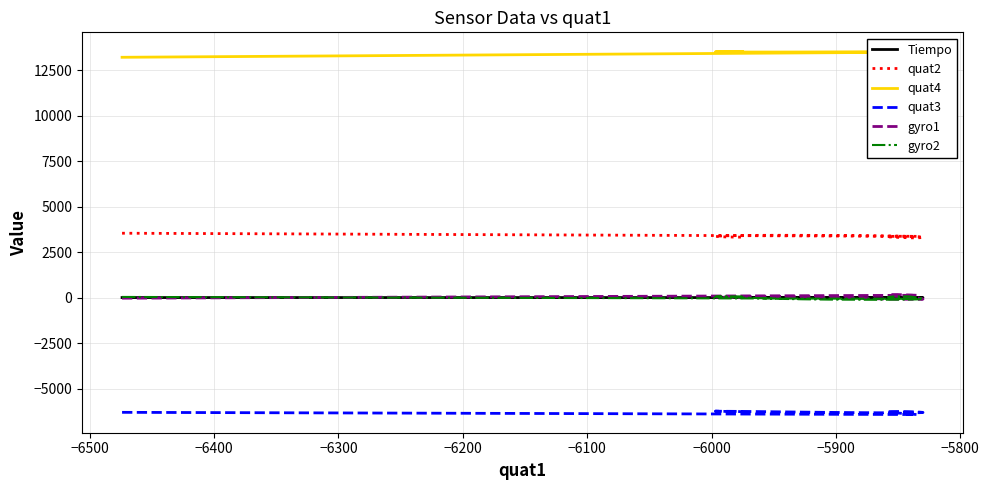

What is the maximum value for Tiempo?

0.8